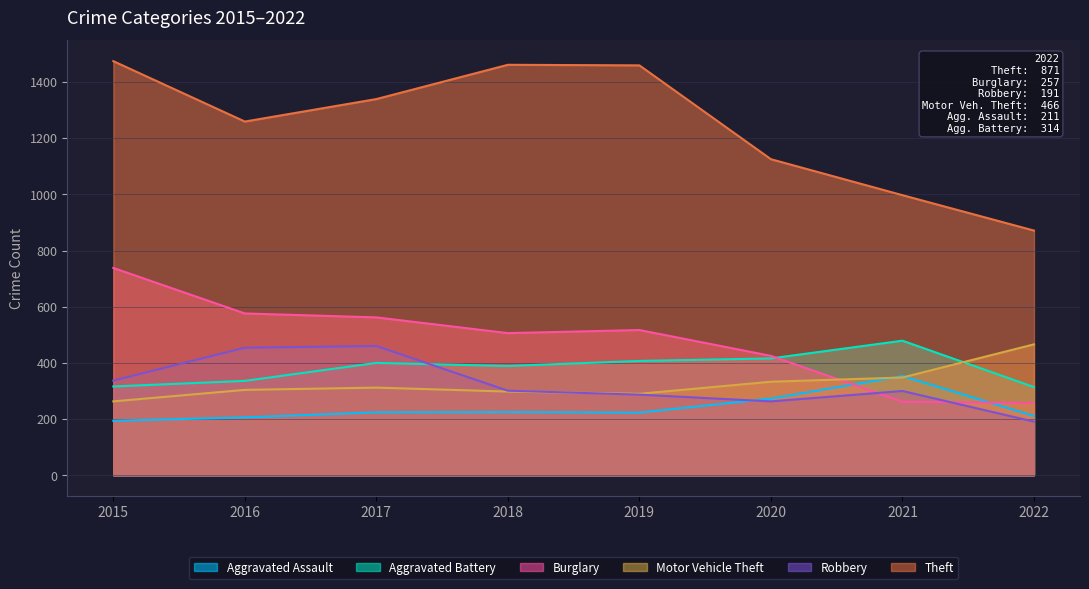

At how many categories does at least one series exceed 1036?

6